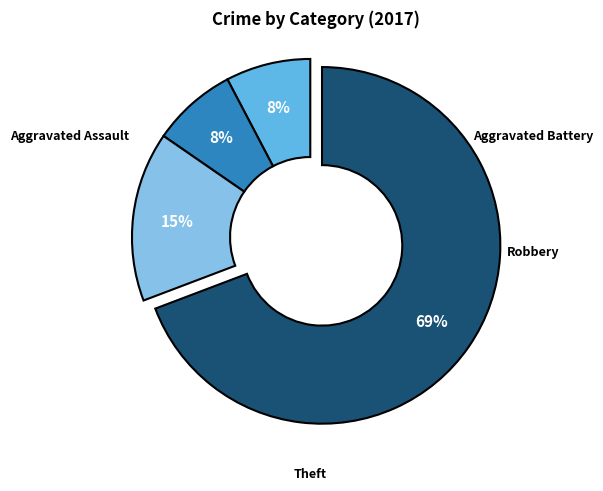

Does any single category account for the majority?

Yes